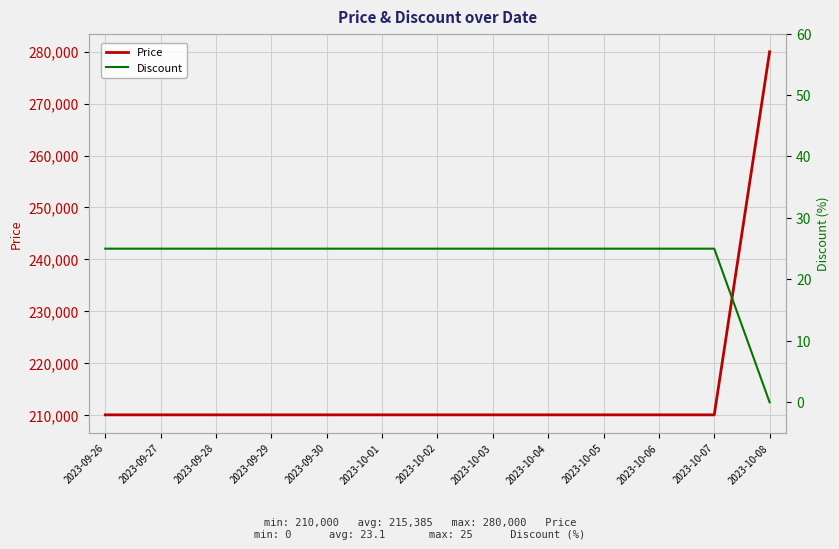

Between 2023-09-29 and 2023-10-01, which series saw the biggest shift?

Price